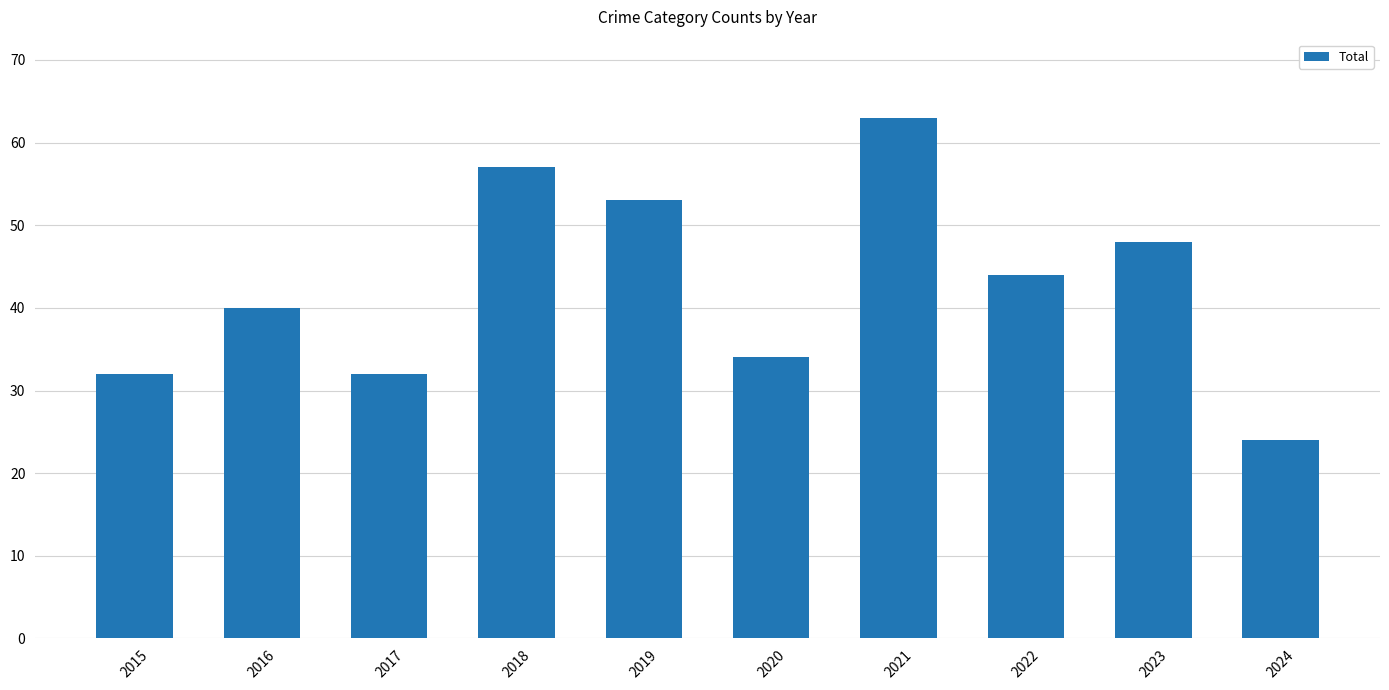

Is it true that the value at 2015 is 45?

False